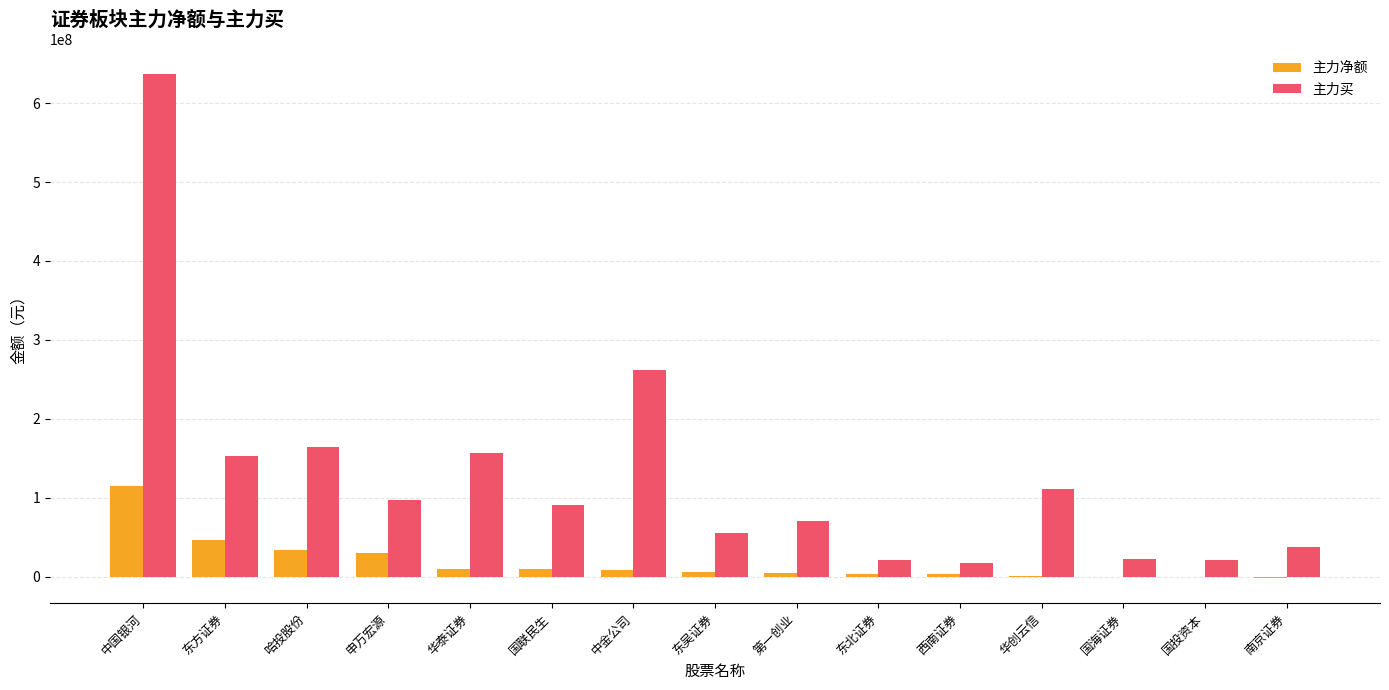

Read the 主力买 value at 哈投股份.

164310165